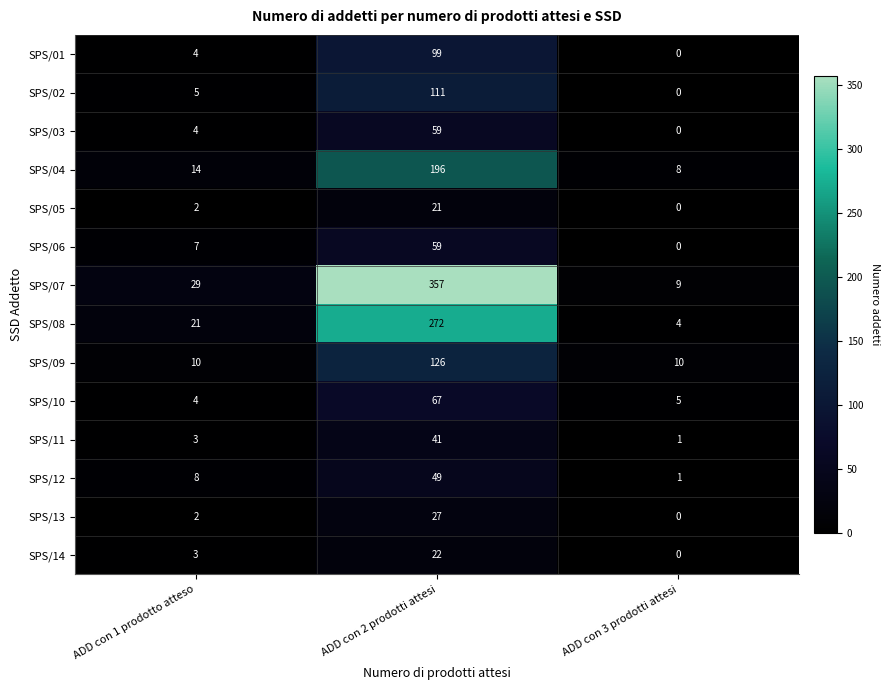

List the labels in order of SPS/06 value, smallest first.

ADD con 3 prodotti attesi, ADD con 1 prodotto atteso, ADD con 2 prodotti attesi